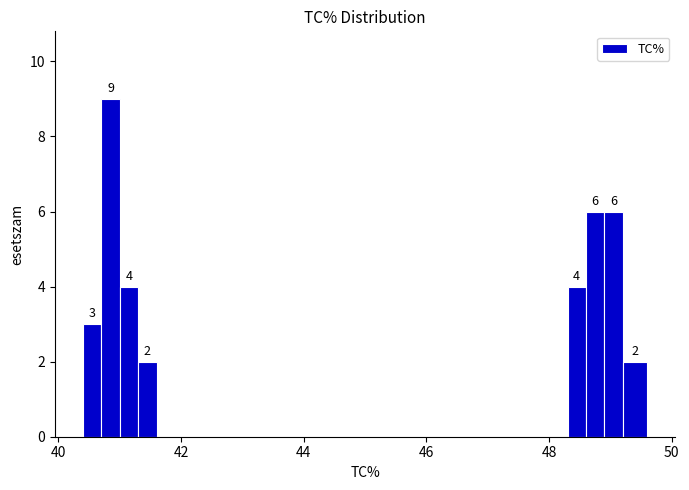

Around what value on the x-axis is the tallest bar? Give the approximate position of its centre, as read against the axis.

40.8